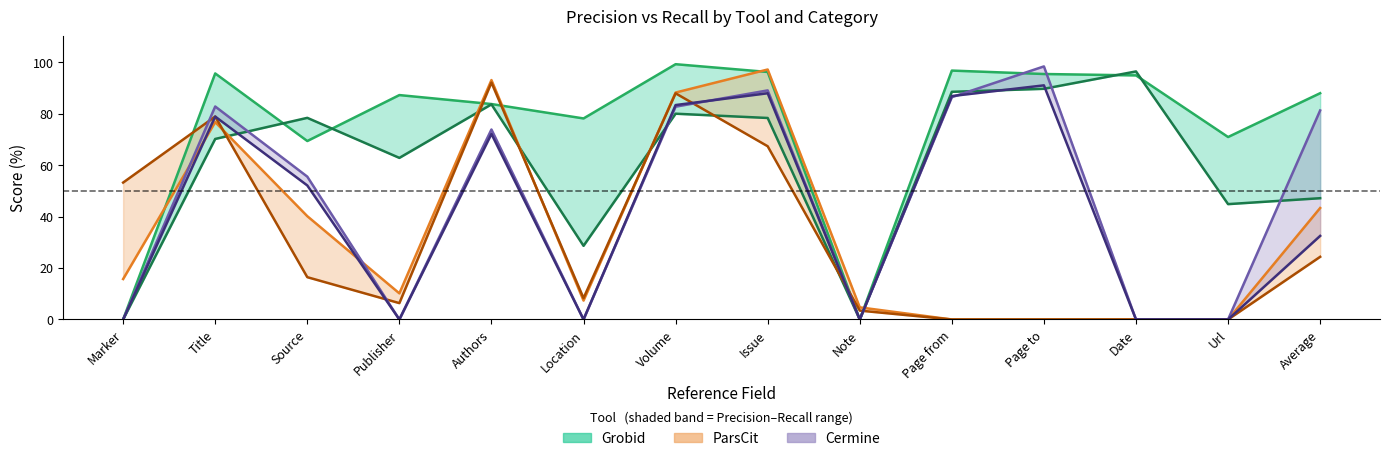

What is the label of the 13th point from the right?

Title